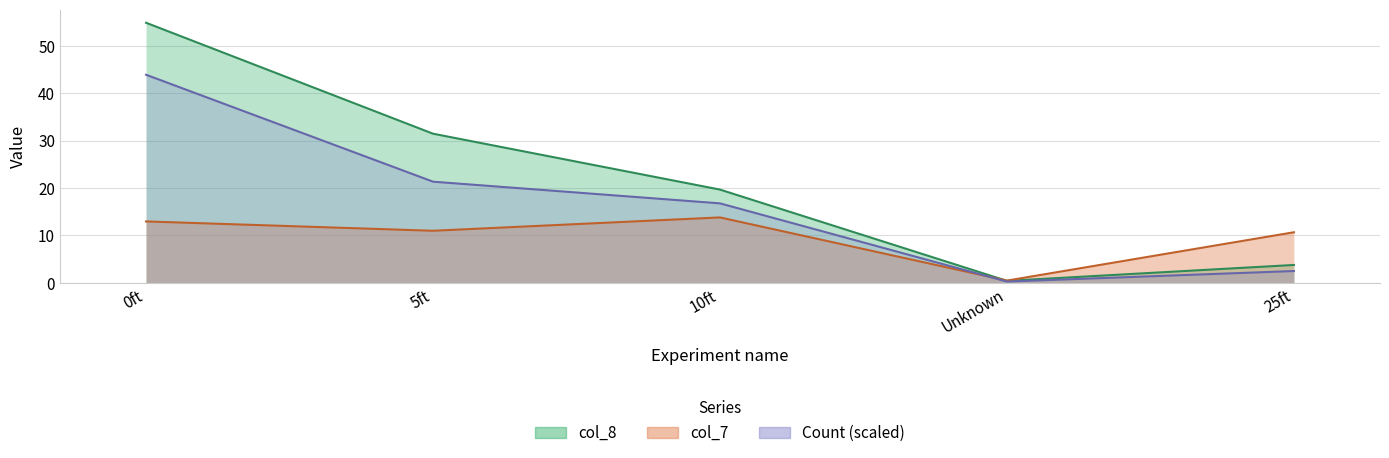

True or false: col_7 has a value of 11.0 at 5ft.

True